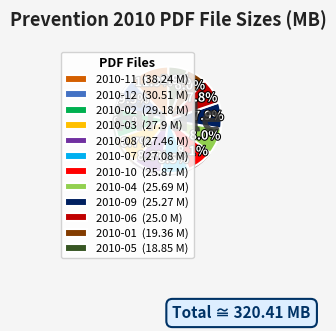

Which category has the biggest portion of the pie?

2010-11 (38.24 M)